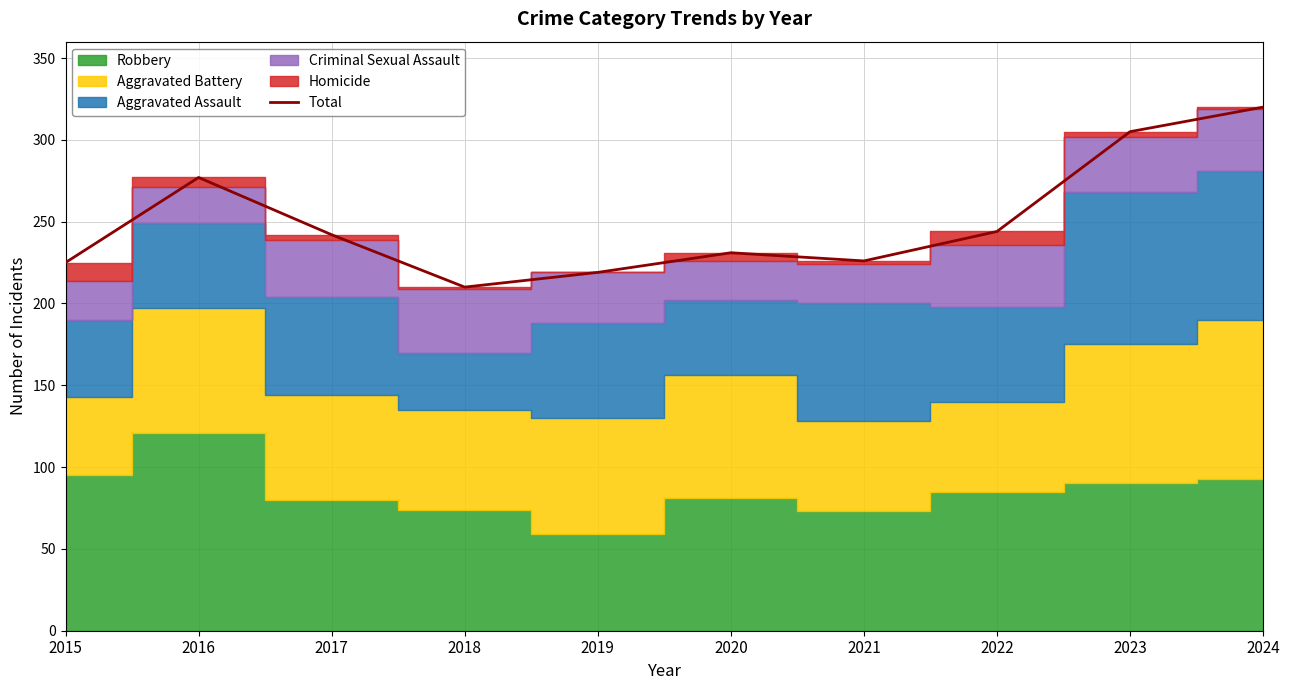

How many points are higher than both their immediate neighbors (excluding endpoints)?

2